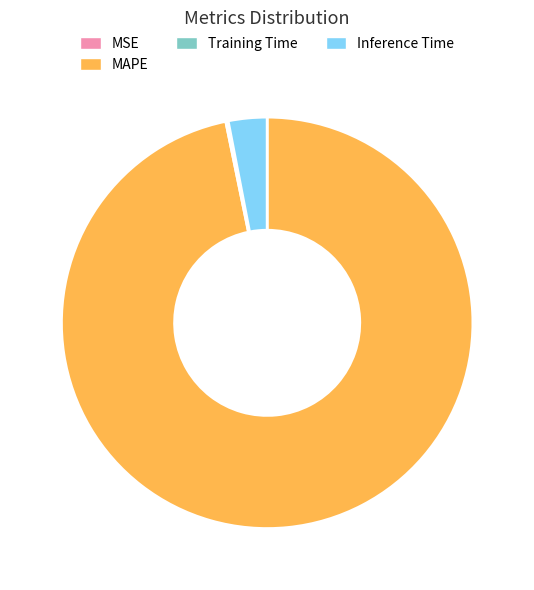

Which category has the biggest portion of the pie?

MAPE